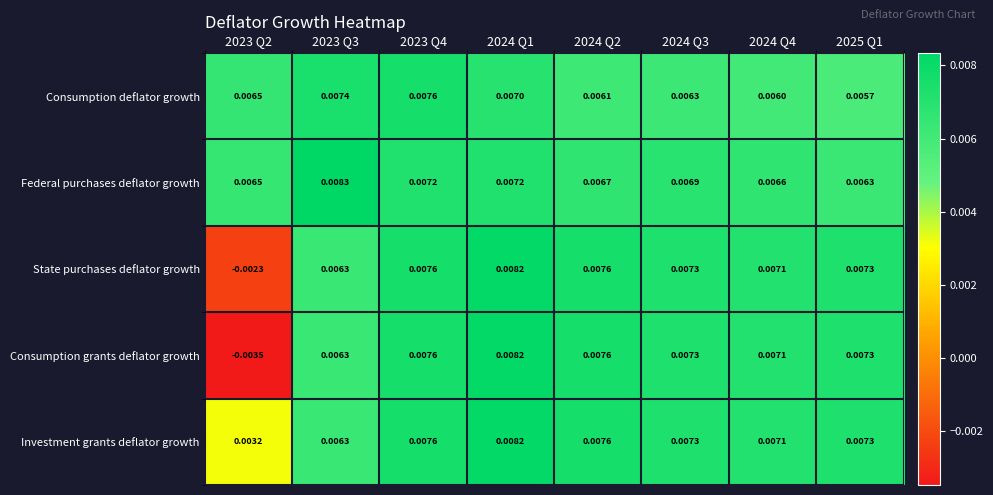

Which series has the largest range (max minus min)?

Consumption grants deflator growth